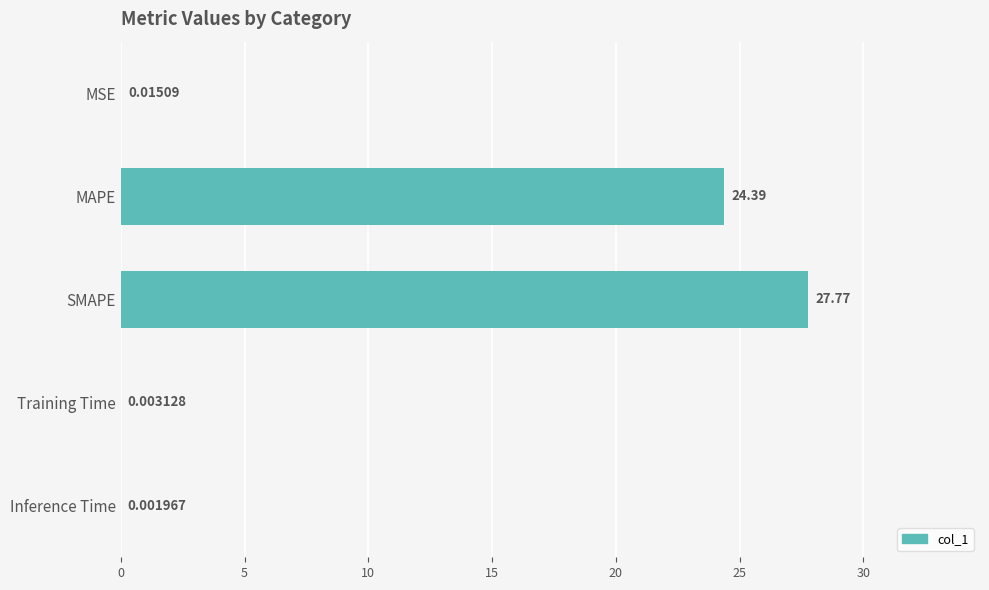

Which category has the highest value across all series?

SMAPE